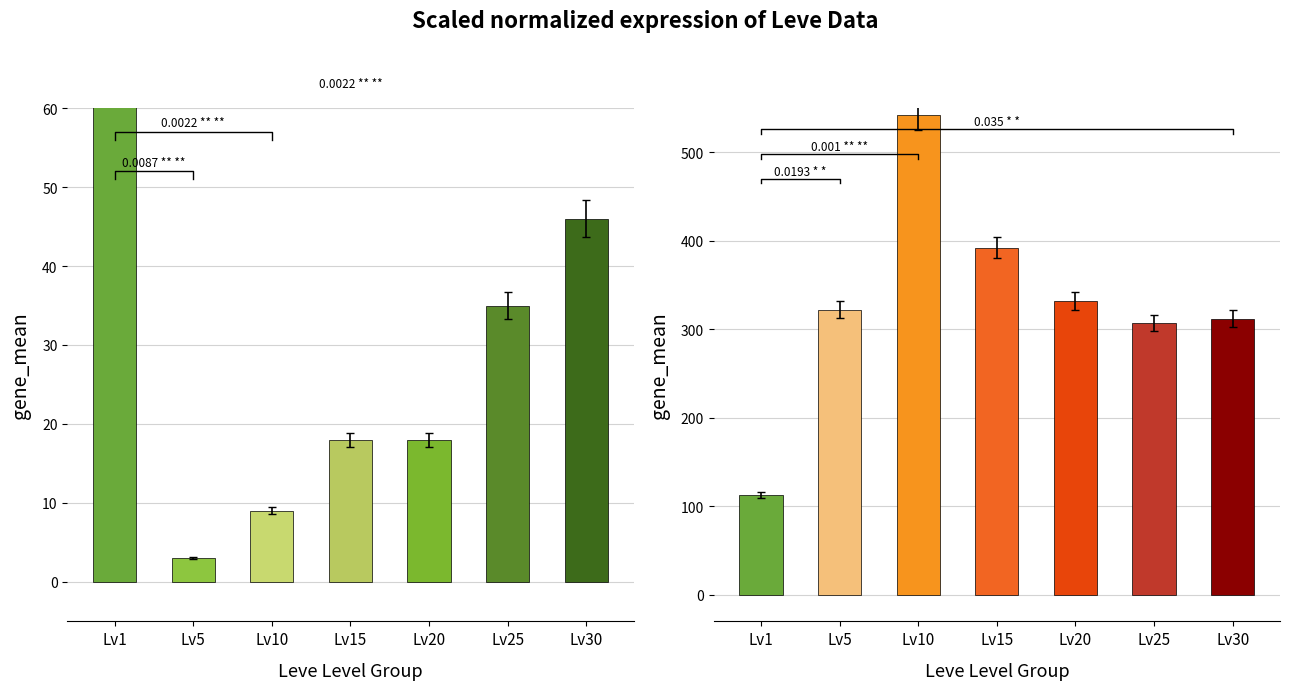

The Leve EXP series shows 636 at Lv1. True or false?

True